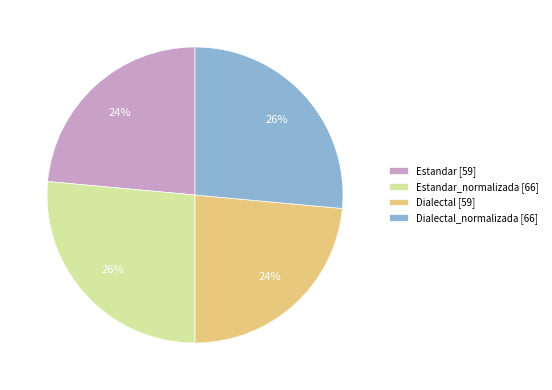

Does Dialectal_normalizada [66] account for over 50% of the chart?

No